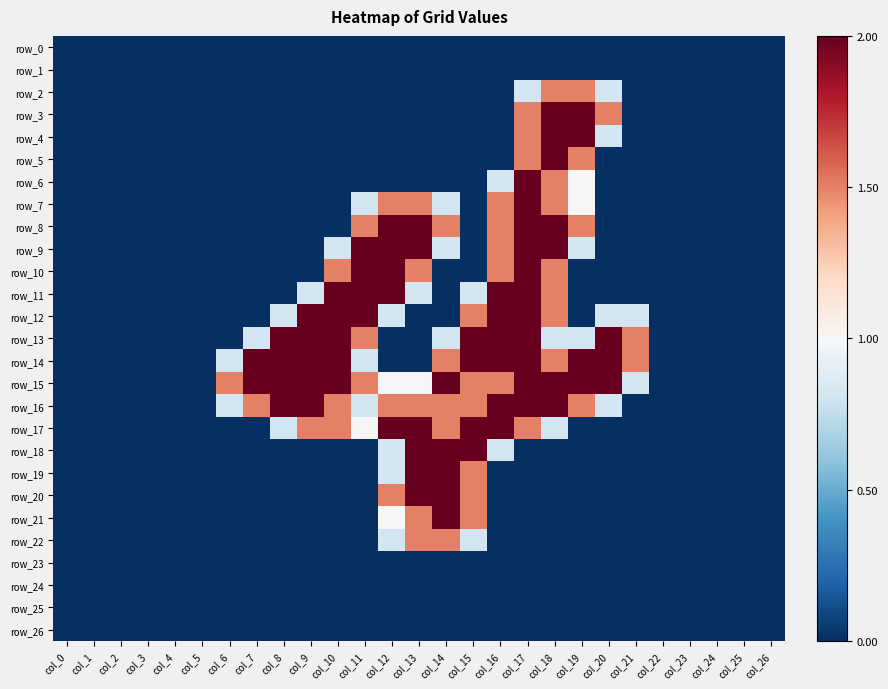

Which series changed the most between col_4 and col_15?

row_13